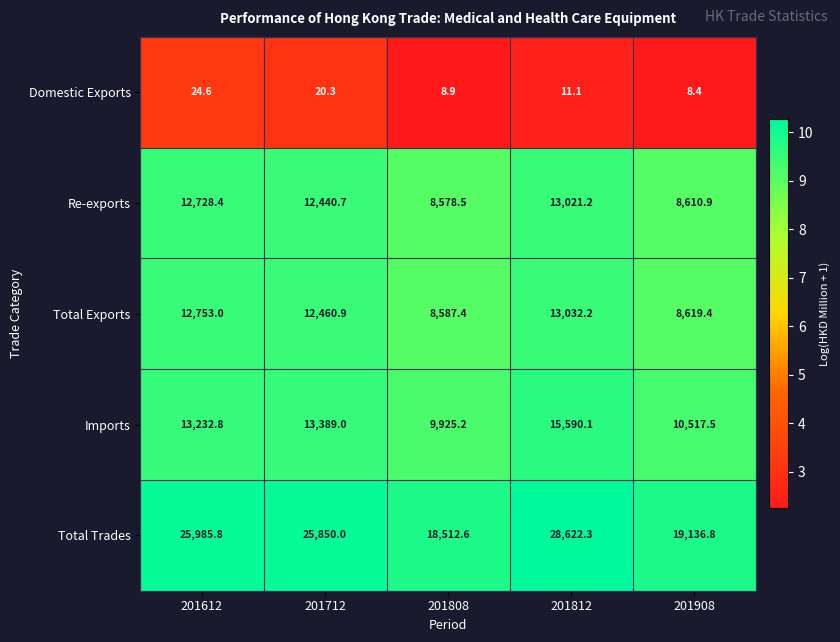

What is the sum of all Total Trades values?

118107.5